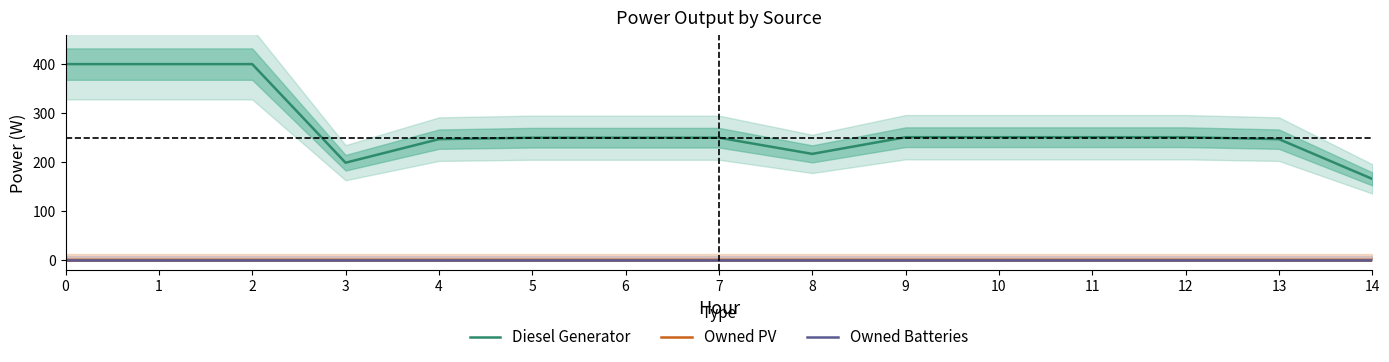

What is the total value across all series at 6?

250.0